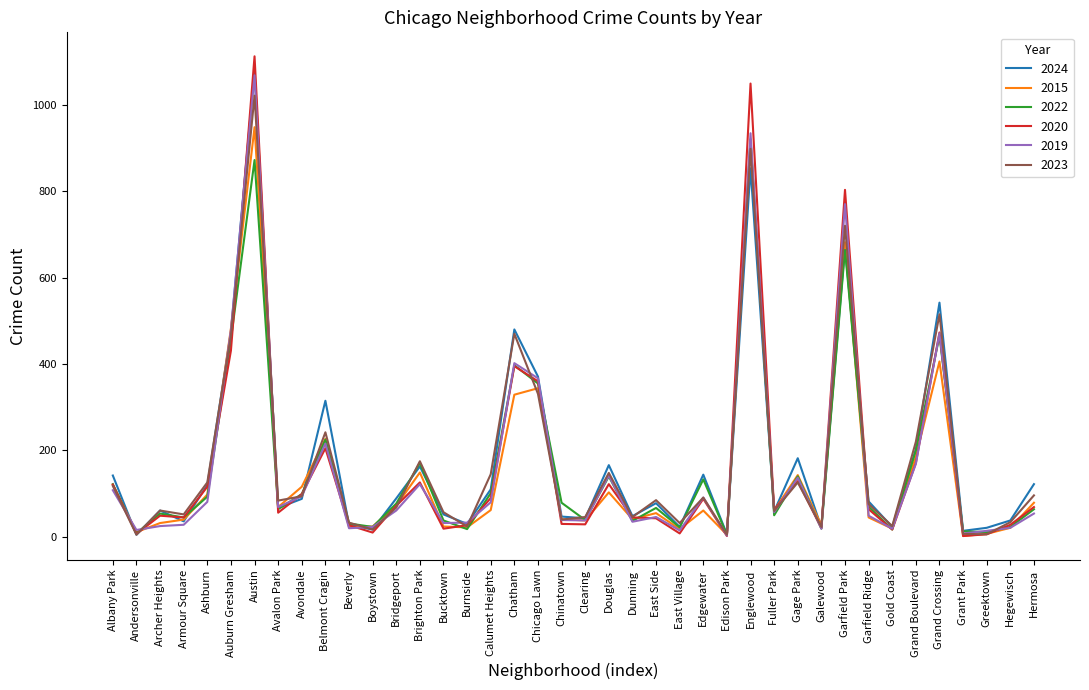

Which series ends up on top after the final intersection of 2024 and 2022?

2024